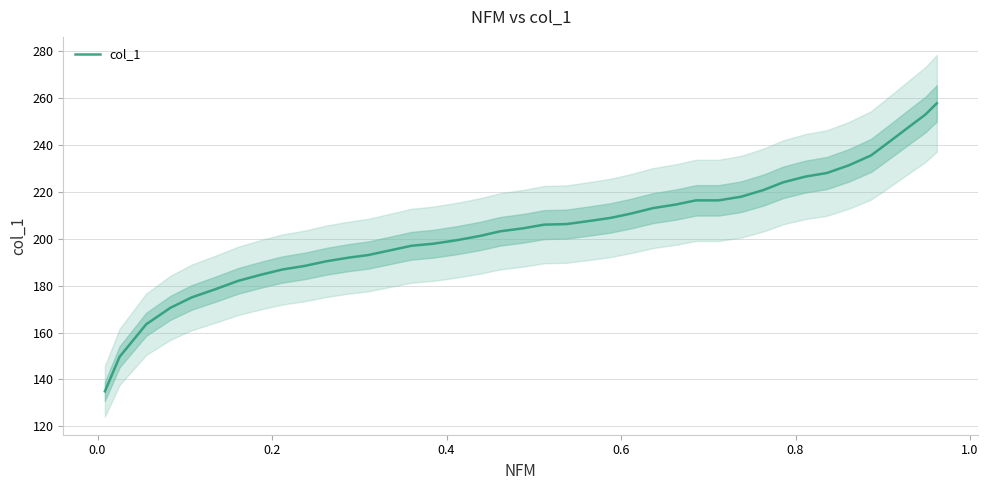

What is the lowest value of the col_1 series?

134.9